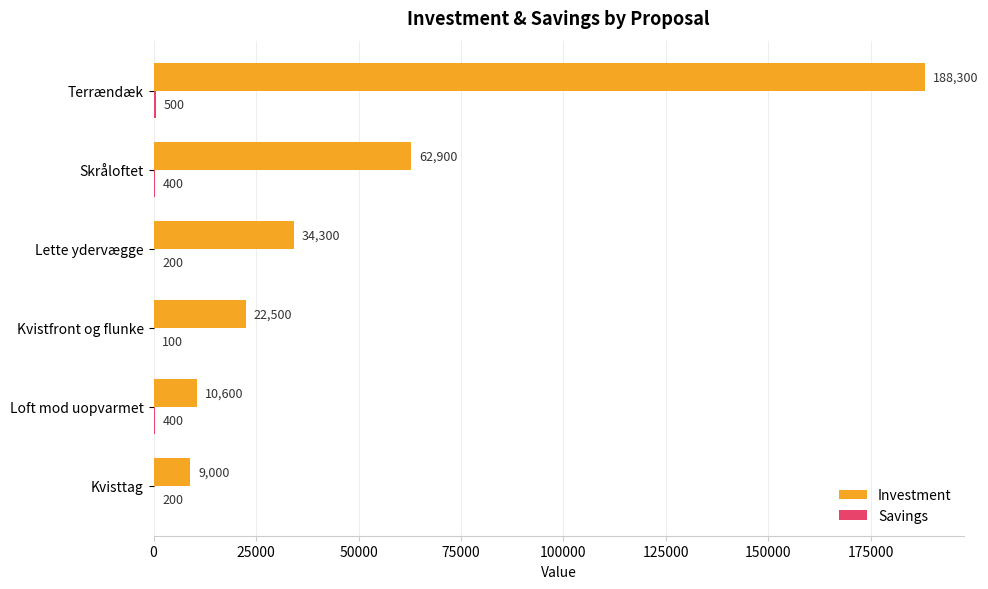

The Investment series shows 34300 at Lette ydervægge. True or false?

True